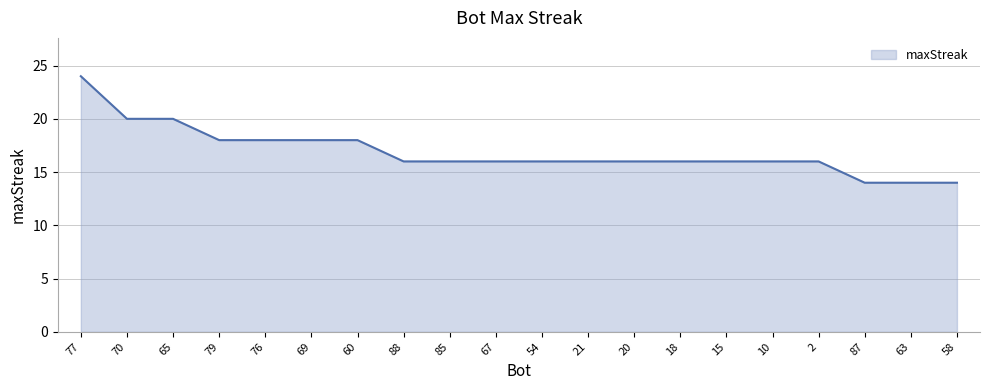

Reading left to right, extract all data points from this chart.

77=24	70=20	65=20	79=18	76=18	69=18	60=18	88=16	85=16	67=16	54=16	21=16	20=16	18=16	15=16	10=16	2=16	87=14	63=14	58=14